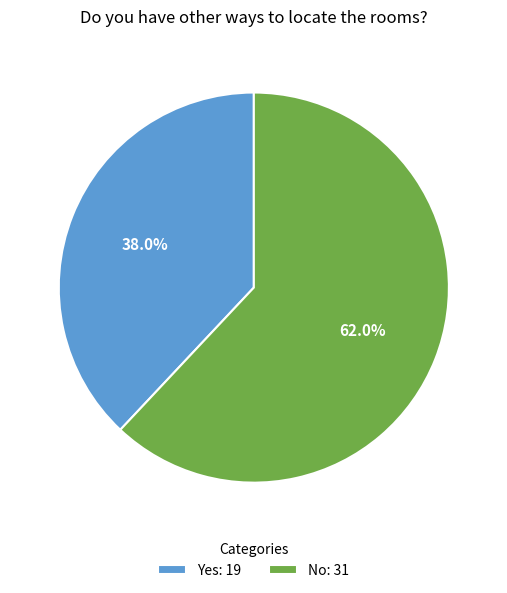

What percentage is the No slice, to the nearest percent?

62%